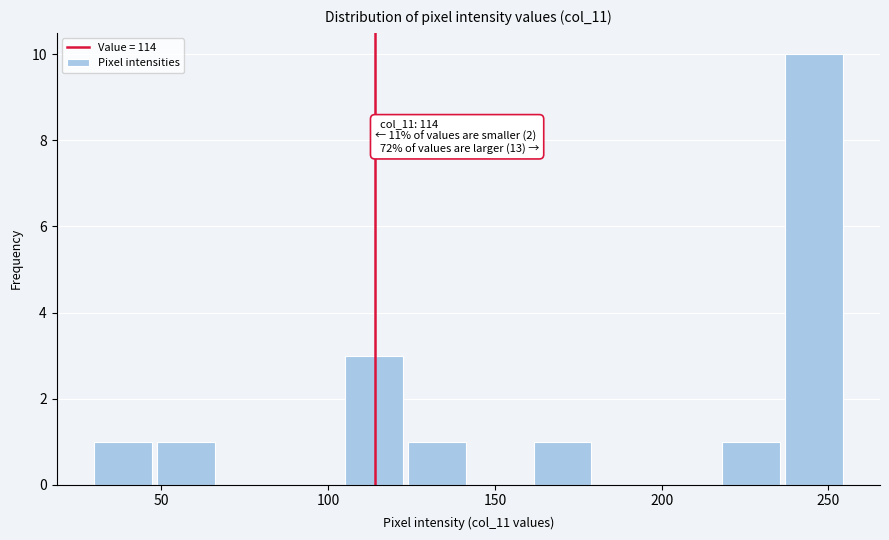

Around what value on the x-axis is the tallest bar? Give the approximate position of its centre, as read against the axis.

245